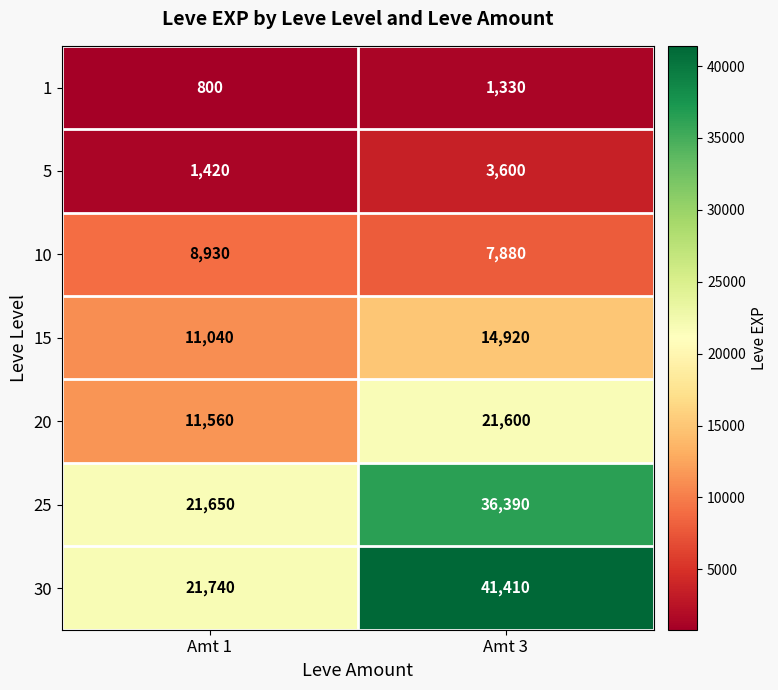

What is the difference between the highest and lowest values at Amt 1?

20940